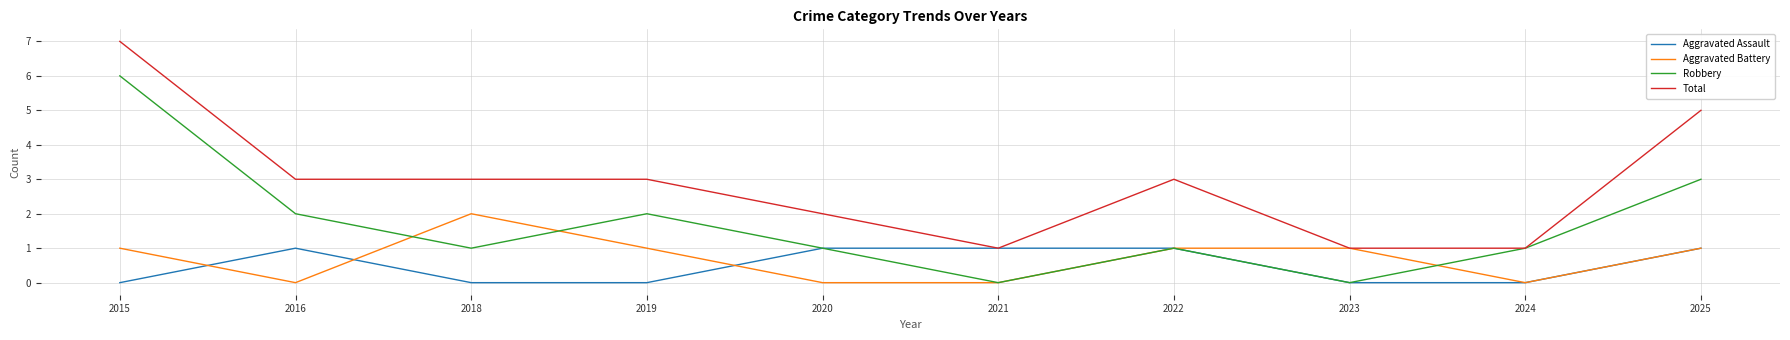

Between 2015 and 2025, which series saw the biggest shift?

Robbery